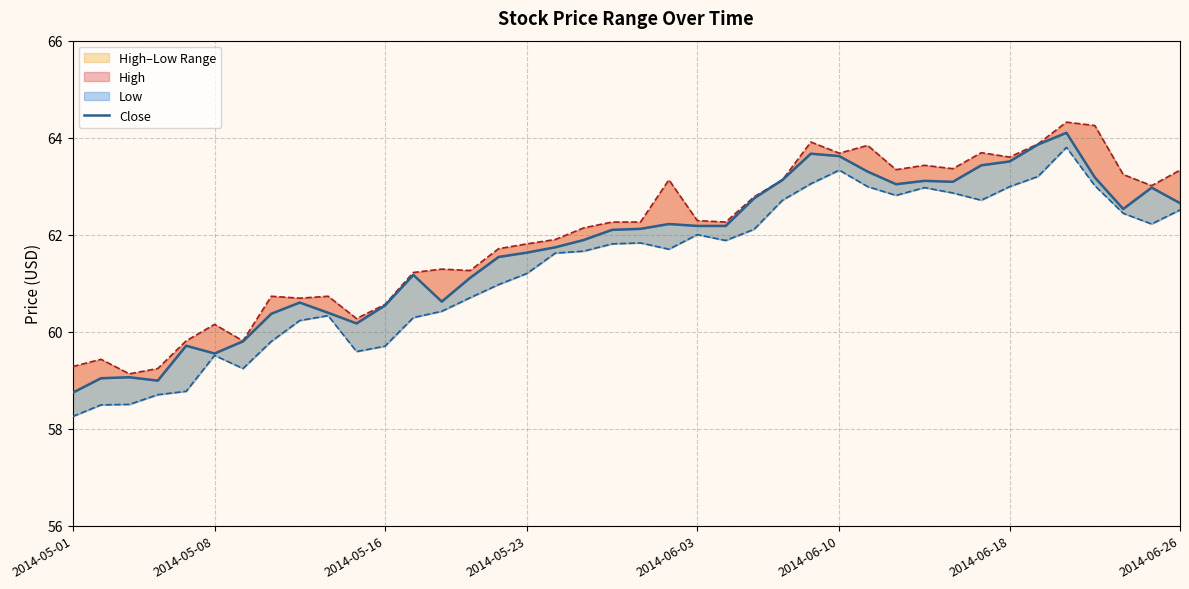

What is the smallest value displayed?

58.2